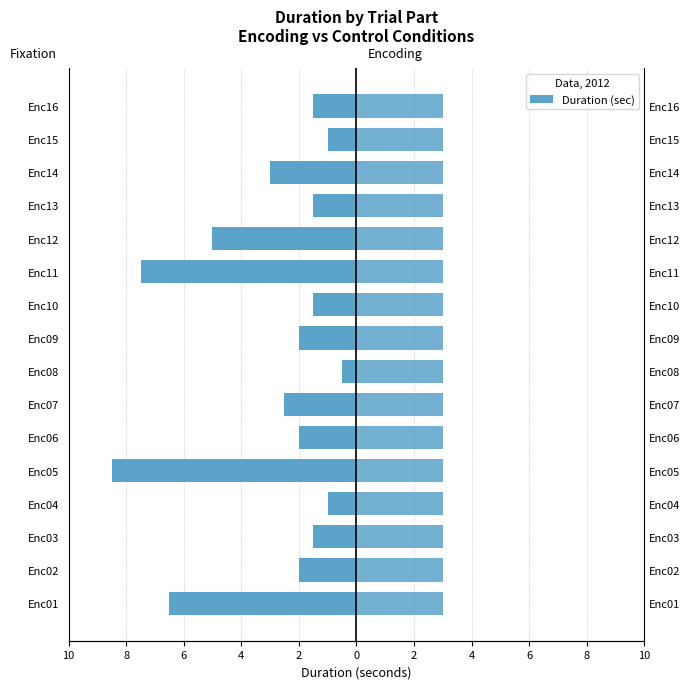

How many data points in Fixation are less than -2?

6